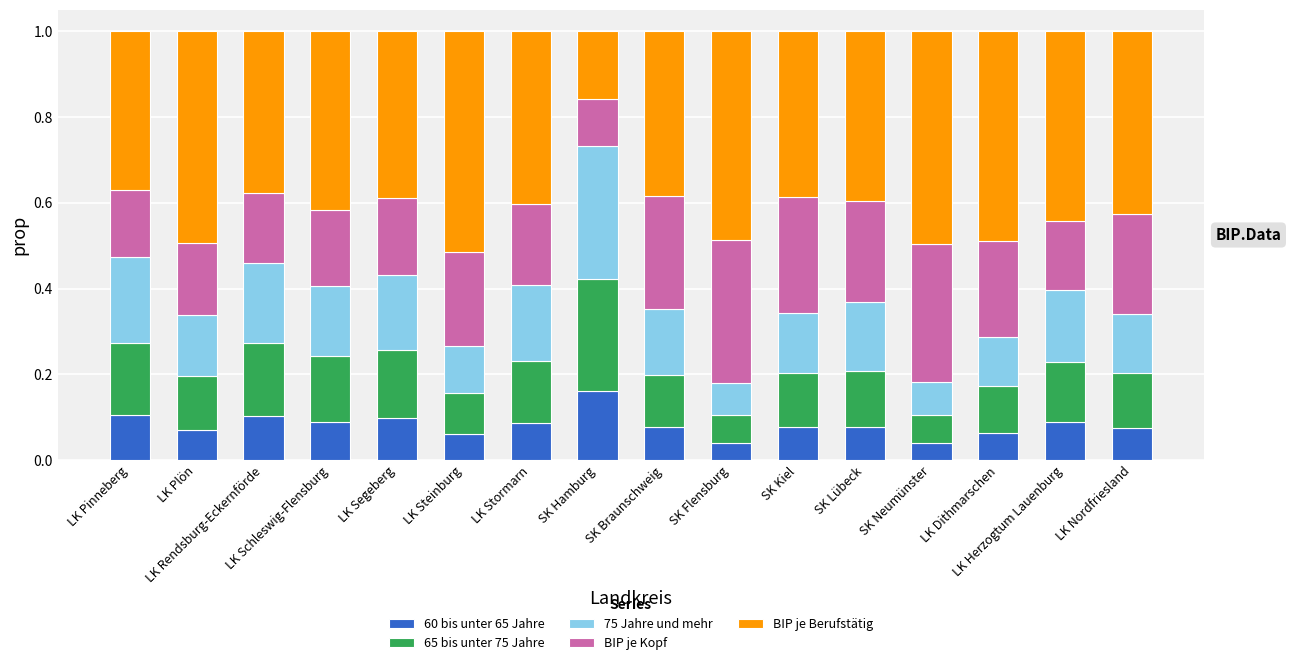

How many 60 bis unter 65 Jahre values are between 0 and 1?

16